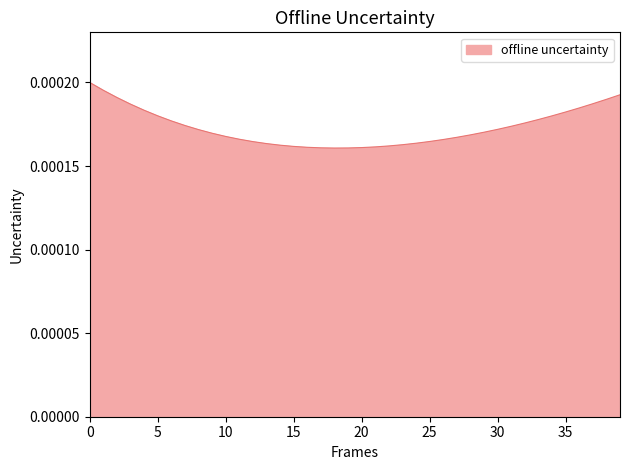

Is this an area chart (filled region under the line)?

Yes